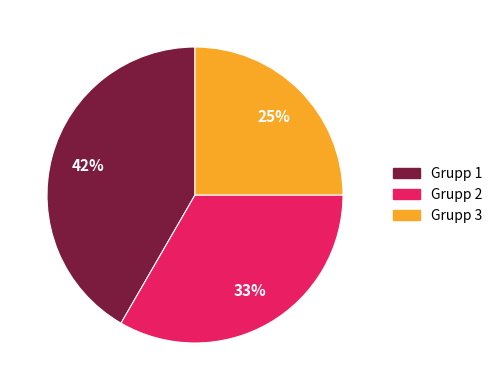

Does any single category account for the majority?

No